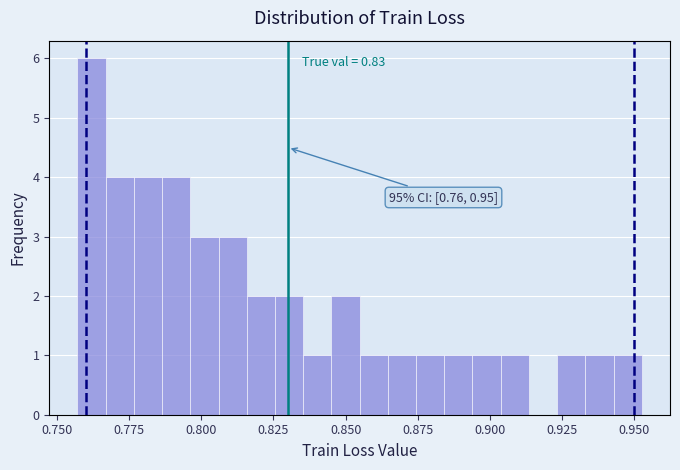

Around what value on the x-axis is the tallest bar? Give the approximate position of its centre, as read against the axis.

0.760